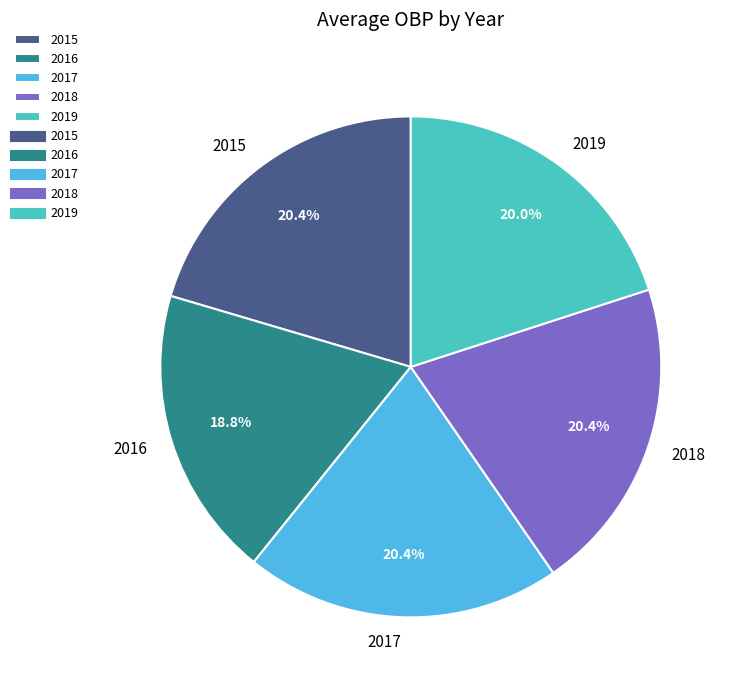

How many segments does this pie chart have?

5